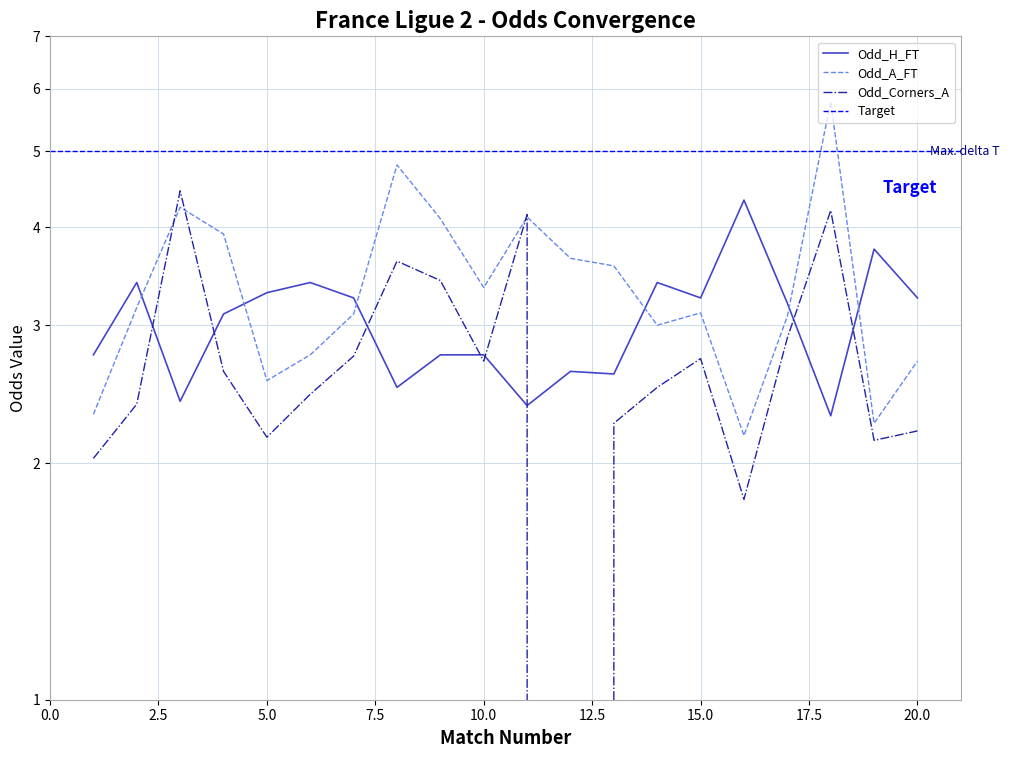

Reading left to right, what are all the values shown in this chart?

Odd_H_FT: 1=2.8	2=3.4	3=2.4	4=3.1	5=3.3	6=3.4	7=3.2	8=2.5	9=2.8	10=2.8	11=2.4	12=2.6	13=2.6	14=3.4	15=3.2	16=4.3	17=3.2	18=2.3	19=3.8	20=3.2
Odd_A_FT: 1=2.3	2=3.2	3=4.2	4=3.9	5=2.5	6=2.8	7=3.1	8=4.8	9=4.1	10=3.4	11=4.1	12=3.6	13=3.6	14=3.0	15=3.1	16=2.2	17=3.1	18=5.8	19=2.2	20=2.7
Odd_Corners_A: 1=2.0	2=2.4	3=4.5	4=2.6	5=2.2	6=2.5	7=2.7	8=3.6	9=3.4	10=2.7	11=4.2	12=0.0	13=2.2	14=2.5	15=2.7	16=1.8	17=2.9	18=4.2	19=2.1	20=2.2